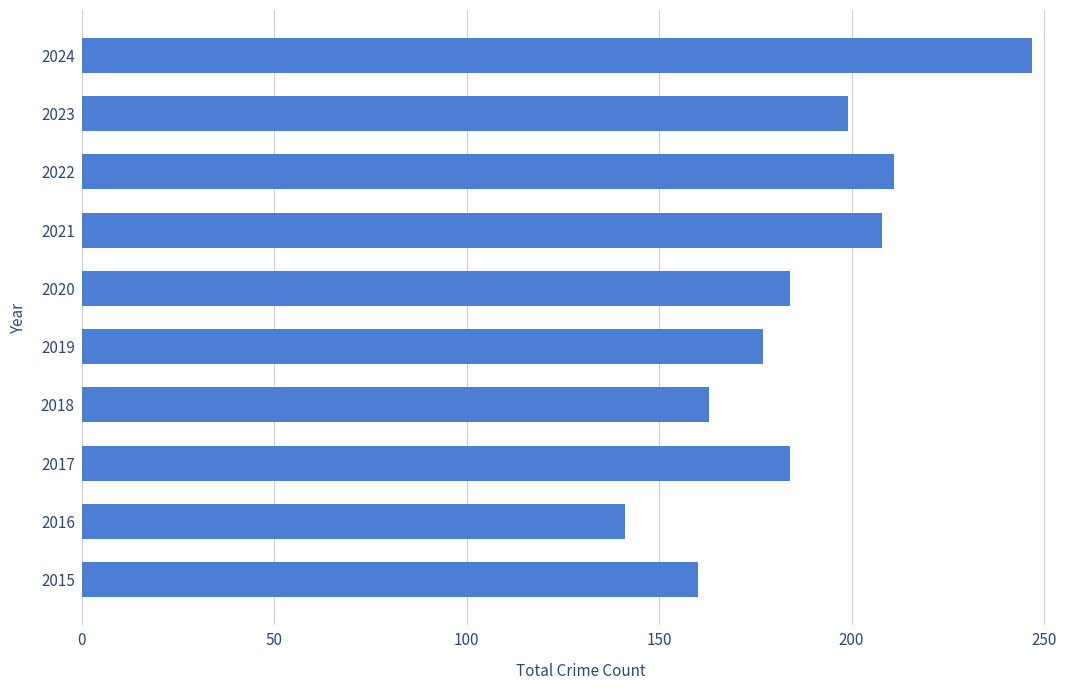

Are the bars grouped side by side (vs. stacked)?

No